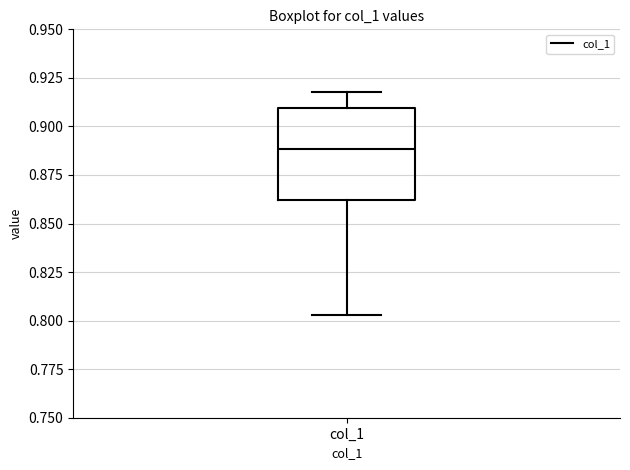

Where does the lower whisker of the box for col_1 end on the y-axis? The values are not printed on the chart, so give them approximately, as read against the axis.

0.805